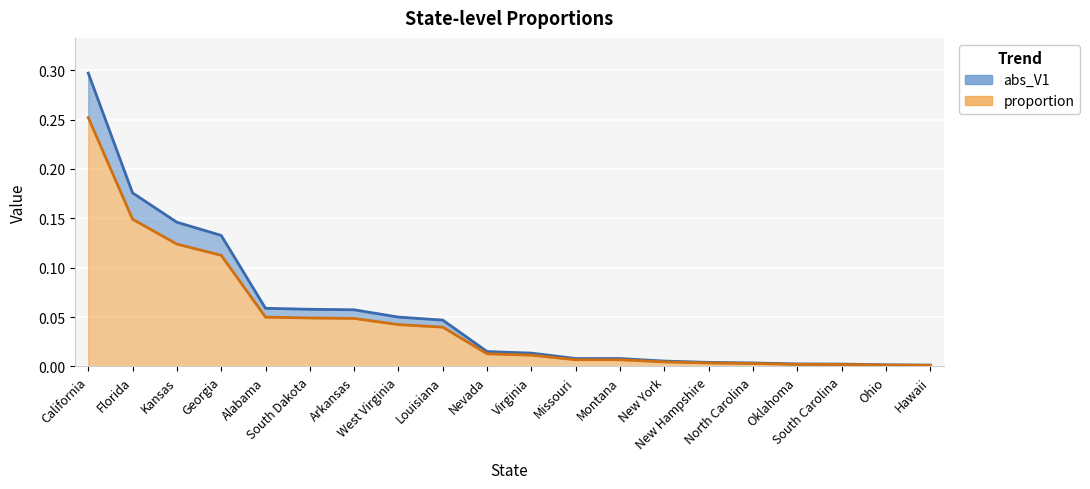

The proportion series shows 0.0 at Oklahoma. True or false?

True